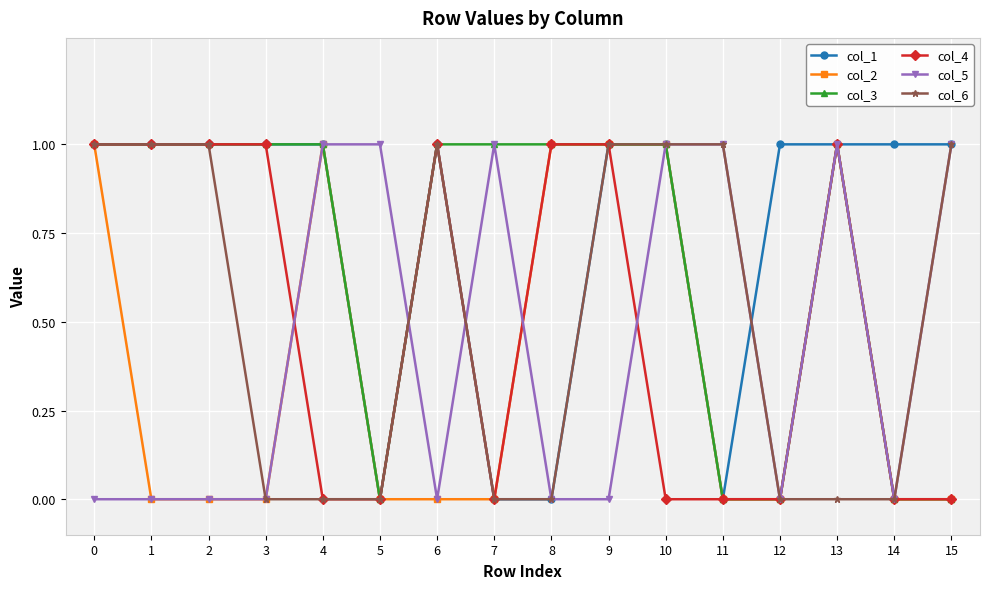

Reading left to right, list all the values displayed in this chart.

col_1: 0=1	1=1	2=1	3=1	4=1	5=0	6=1	7=0	8=0	9=1	10=1	11=0	12=1	13=1	14=1	15=1
col_2: 0=1	1=0	2=0	3=0	4=1	5=0	6=0	7=0	8=1	9=1	10=1	11=0	12=0	13=1	14=0	15=0
col_3: 0=1	1=1	2=1	3=1	4=1	5=0	6=1	7=1	8=1	9=1	10=1	11=0	12=0	13=1	14=0	15=0
col_4: 0=1	1=1	2=1	3=1	4=0	5=0	6=1	7=0	8=1	9=1	10=0	11=0	12=0	13=1	14=0	15=0
col_5: 0=0	1=0	2=0	3=0	4=1	5=1	6=0	7=1	8=0	9=0	10=1	11=1	12=0	13=1	14=0	15=1
col_6: 0=1	1=1	2=1	3=0	4=0	5=0	6=1	7=0	8=0	9=1	10=1	11=1	12=0	13=0	14=0	15=1